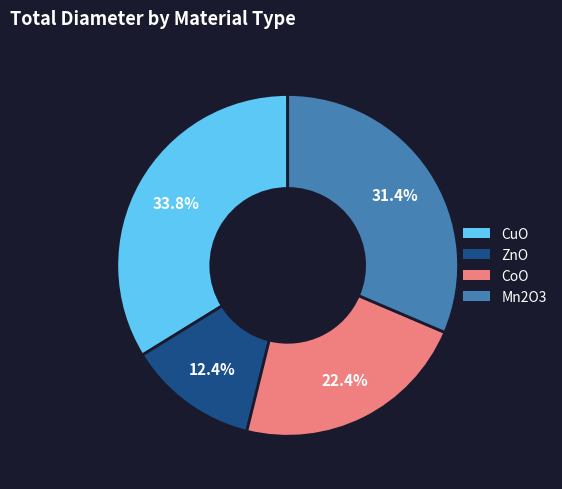

True or false: CoO accounts for 22% of the total.

True